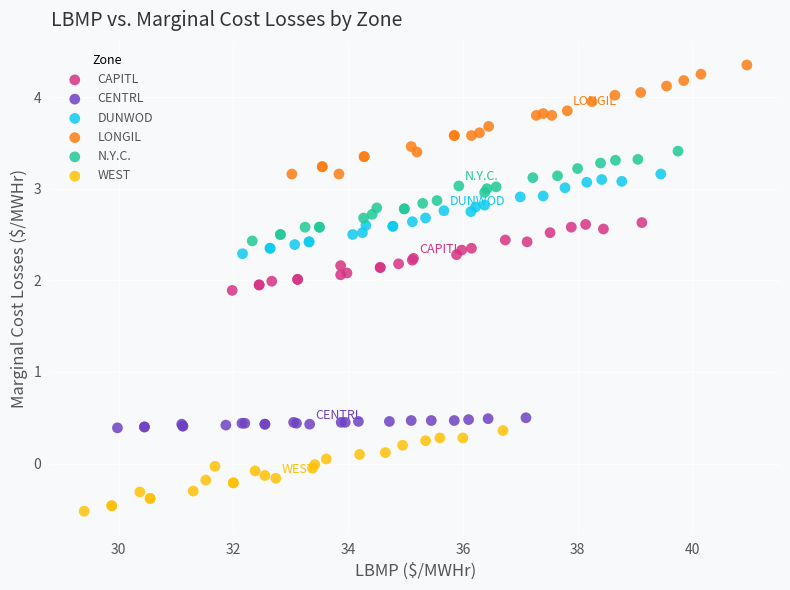

Which series has the widest spread of Y values?

LONGIL